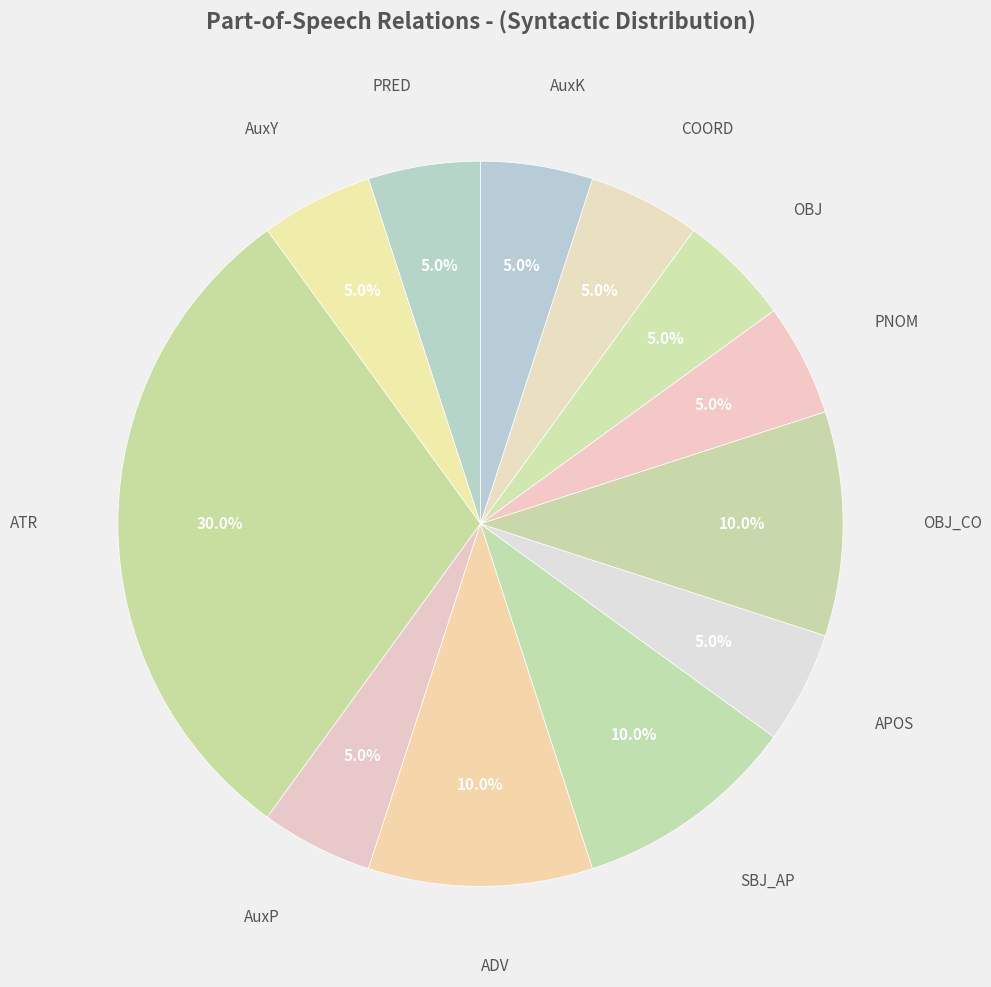

What portion of the pie excludes ADV?

90.0%